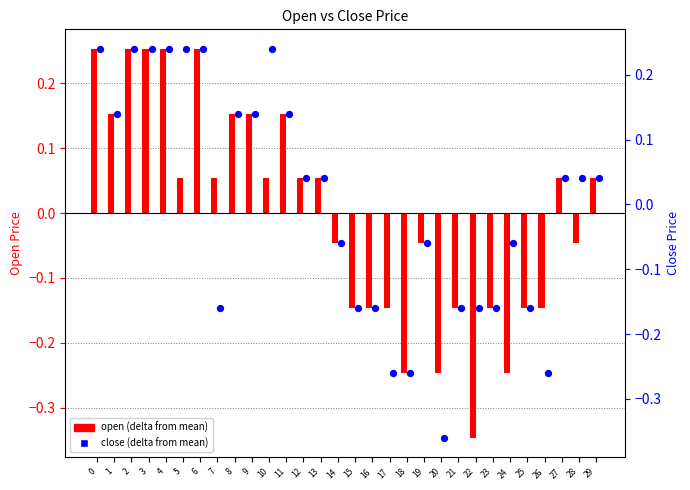

Which series reaches the maximum Y coordinate?

open (delta)